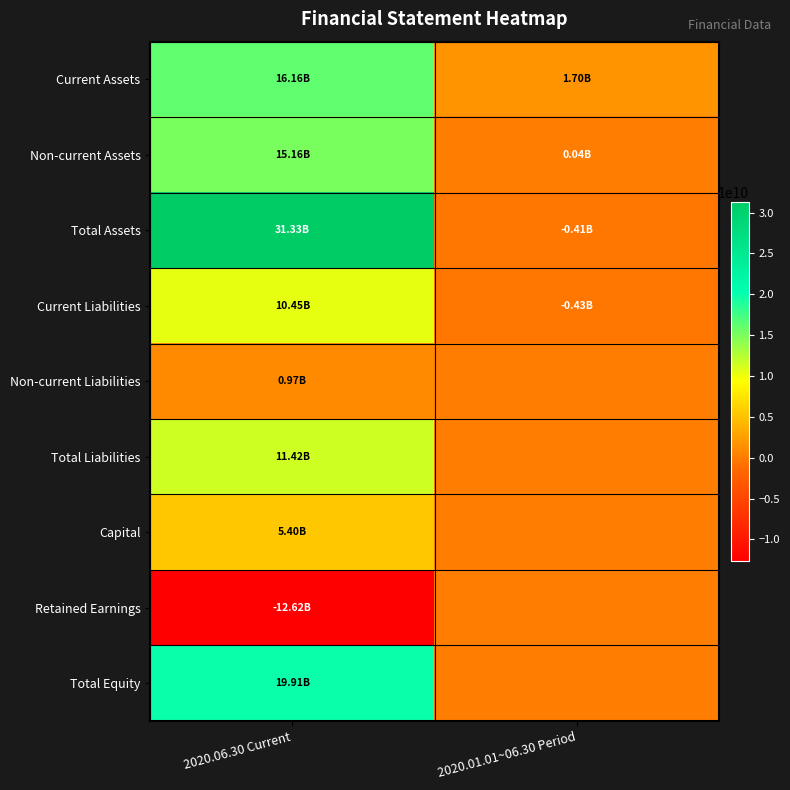

What is the minimum value shown in the chart?

-12620831479